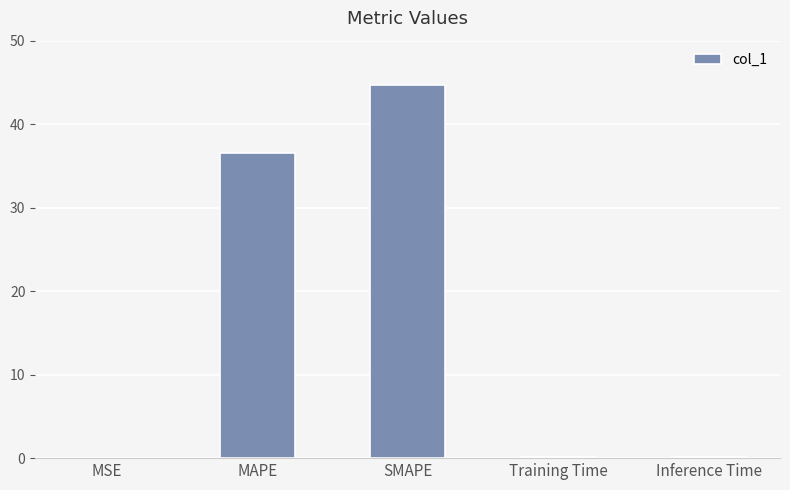

What is the sum of all values?

81.7